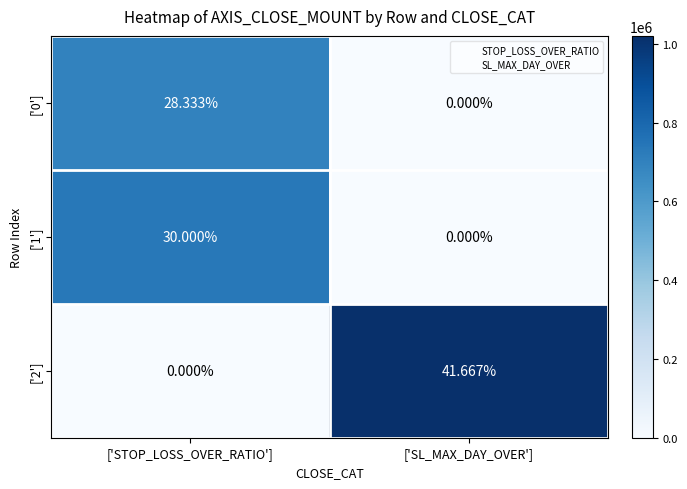

At which label is ['0'] closest to 14?

['SL_MAX_DAY_OVER']